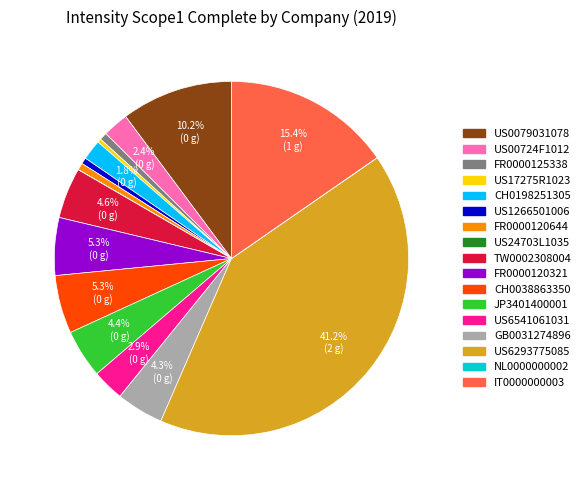

Does any single category account for the majority?

No